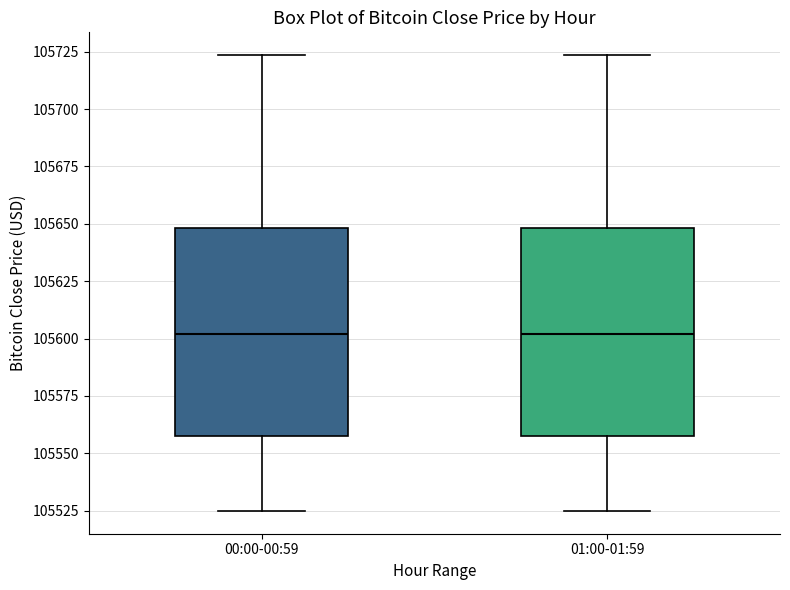

Reading left to right, transcribe this box plot: for each box, give where its median line is, the range the box spans, and where its two whiskers end, as read against the y-axis. The values are not printed on the chart, so give them approximately, as read against the axis.

00:00-00:59: median 105600, box 105560 to 105650, whiskers 105525 to 105725
01:00-01:59: median 105600, box 105560 to 105650, whiskers 105525 to 105725